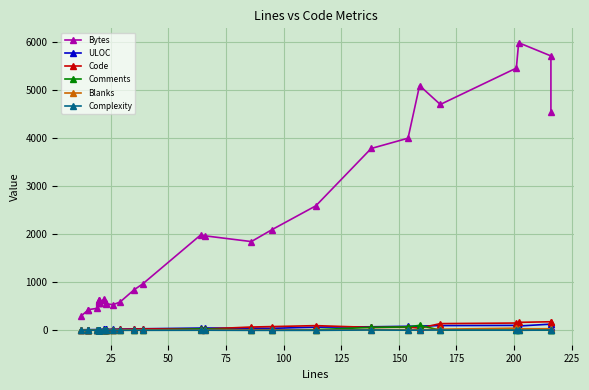

Does the chart display data point markers on the line(s)?

Yes